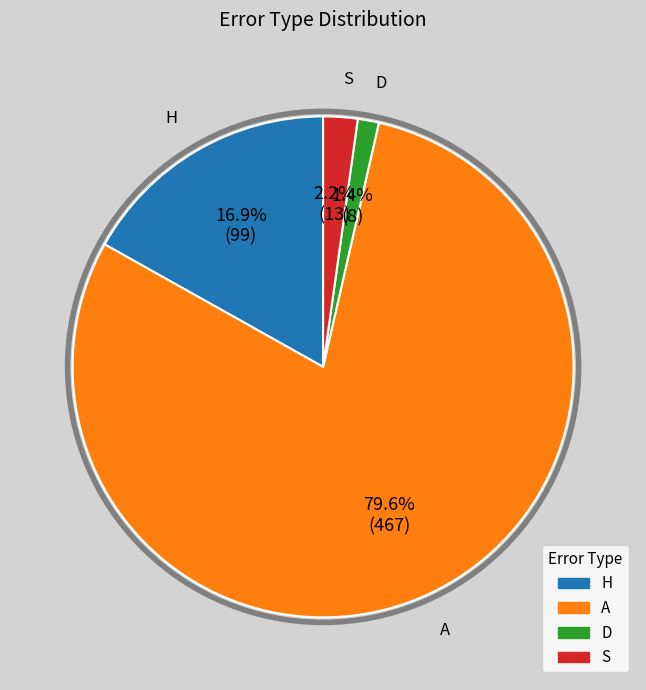

Is there any slice that represents more than half of the pie?

Yes